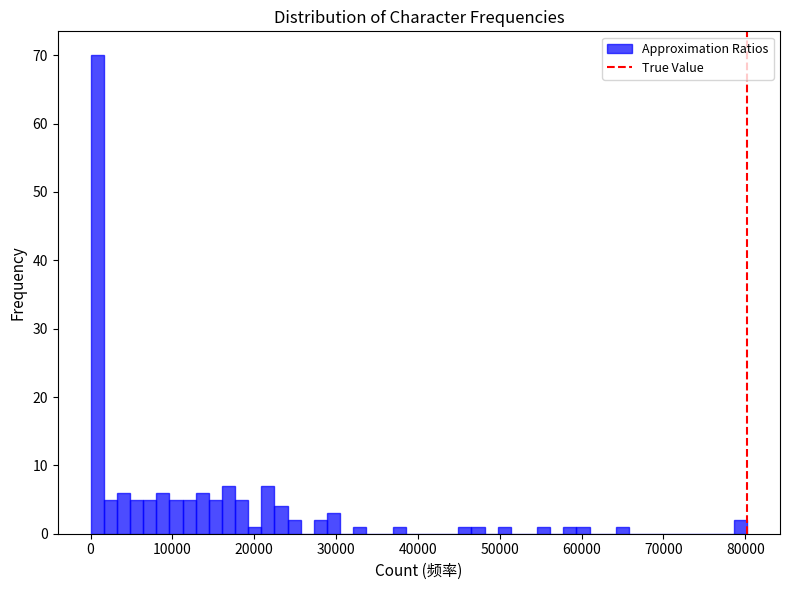

Read against the x-axis, roughly where is the centre of the tallest bar?

1000